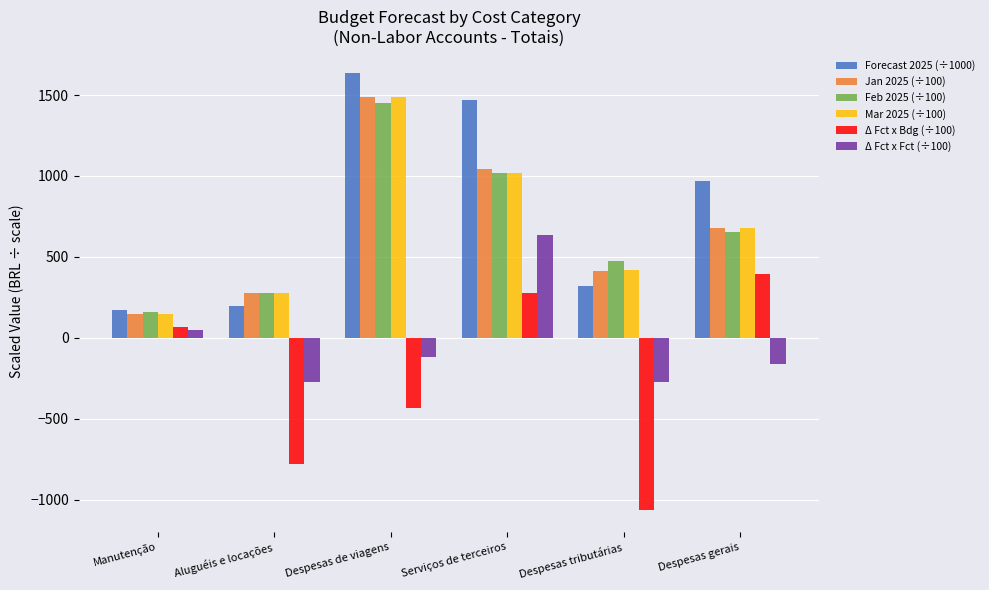

What is the total value across all series at Despesas de viagens?

5510.7